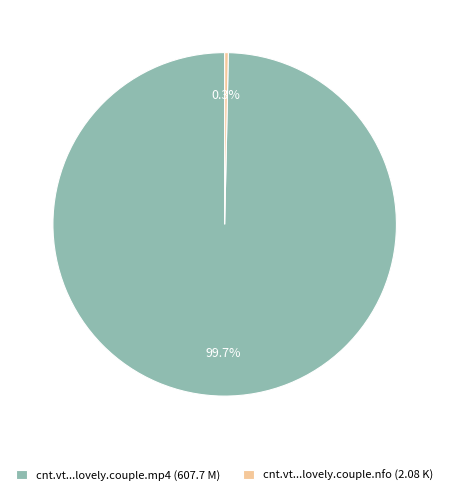

Rank the categories by value from highest to lowest.

cnt.vt...lovely.couple.mp4 (607.7 M), cnt.vt...lovely.couple.nfo (2.08 K)